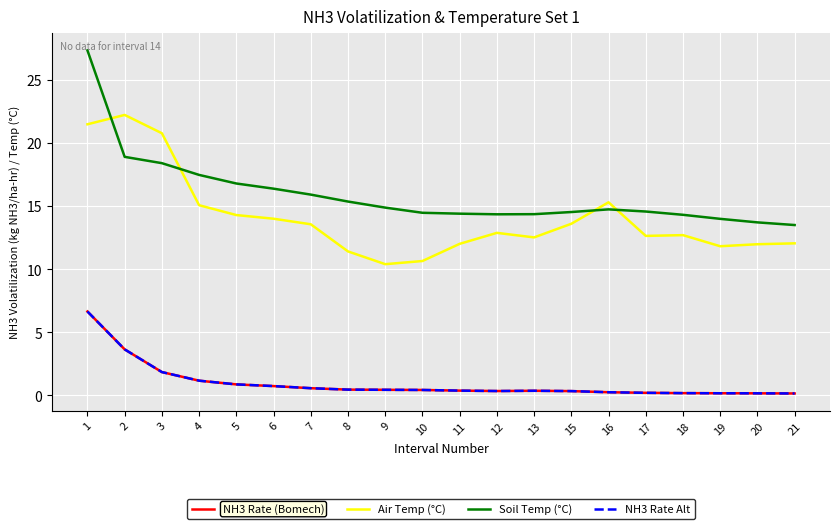

Does the chart display data point markers on the line(s)?

No